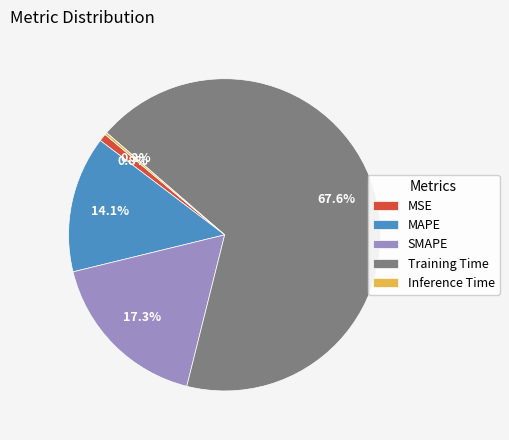

The SMAPE slice represents 25% of the pie. True or false?

False